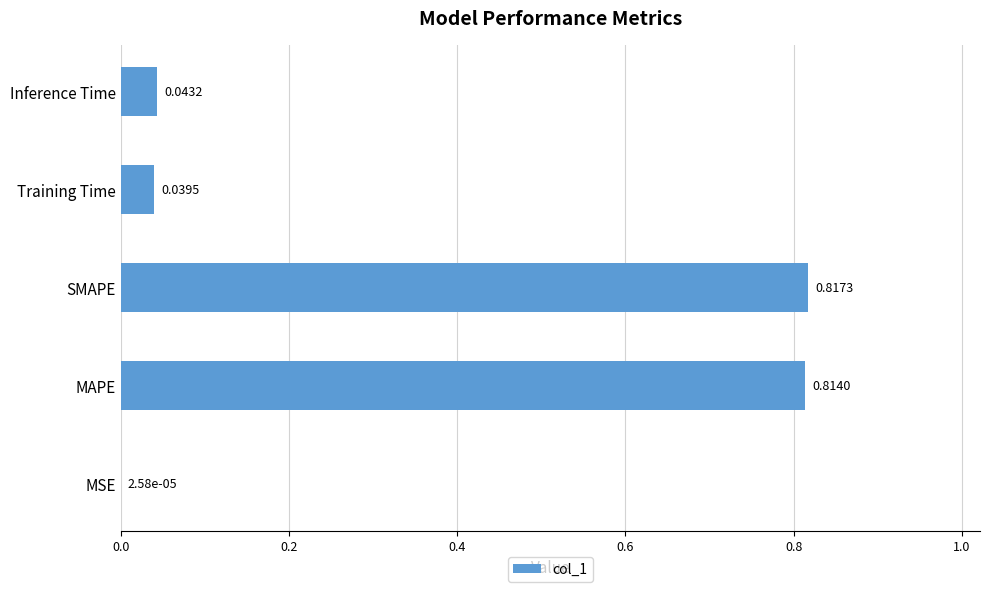

What is the sum of all values?

1.7